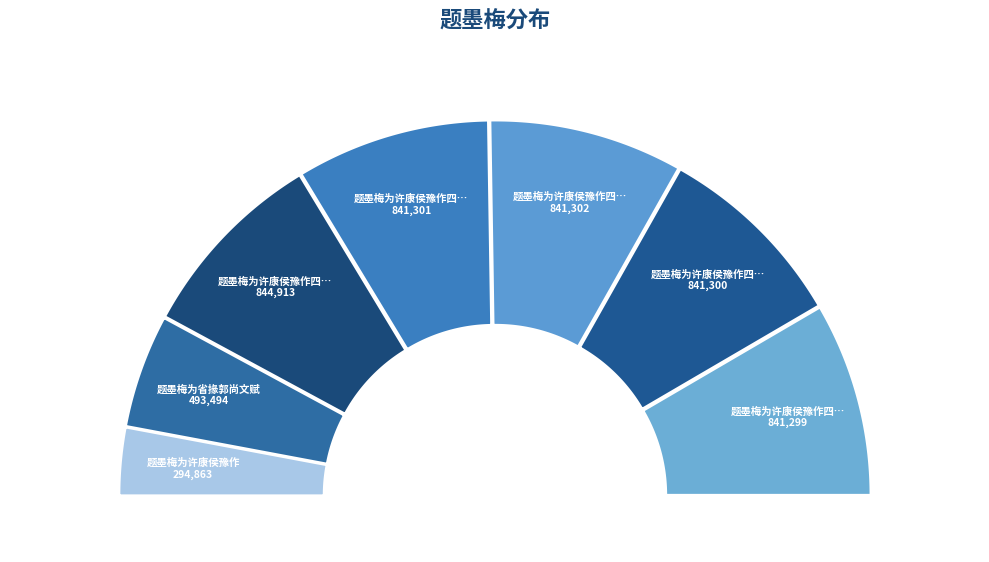

To the nearest percent, what is the average slice percentage?

14%